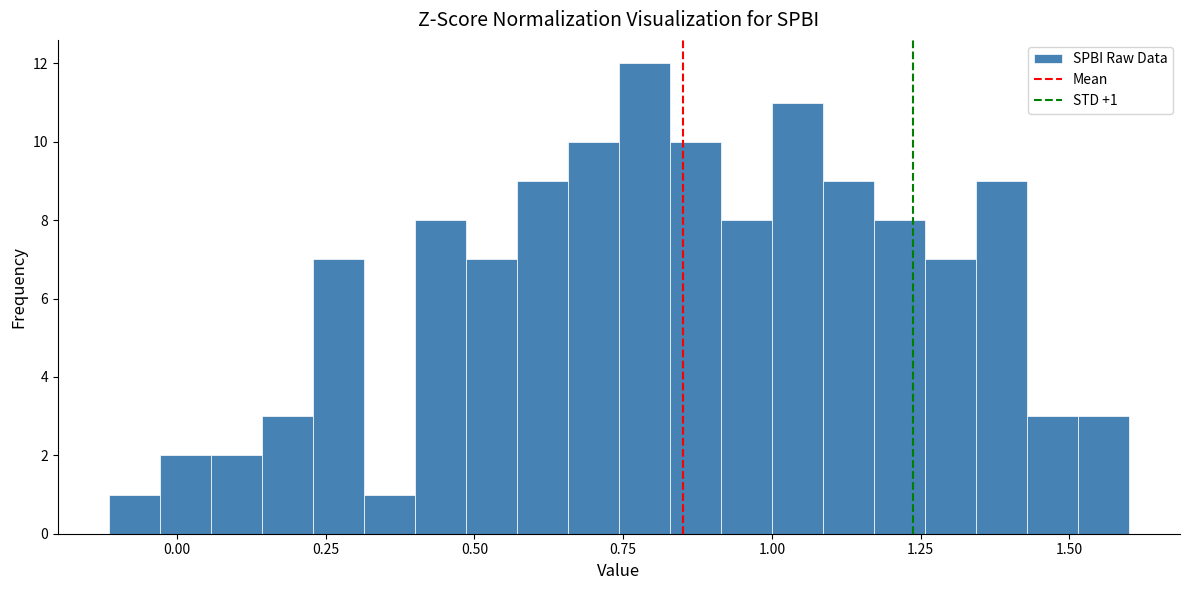

Around what value on the x-axis is the tallest bar? Give the approximate position of its centre, as read against the axis.

0.80